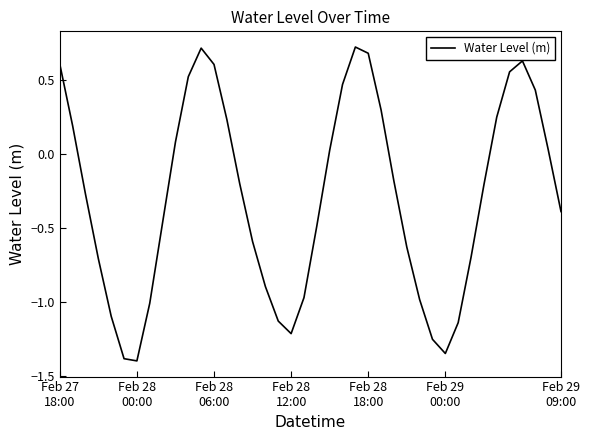

What is the minimum value shown in the chart?

-1.4